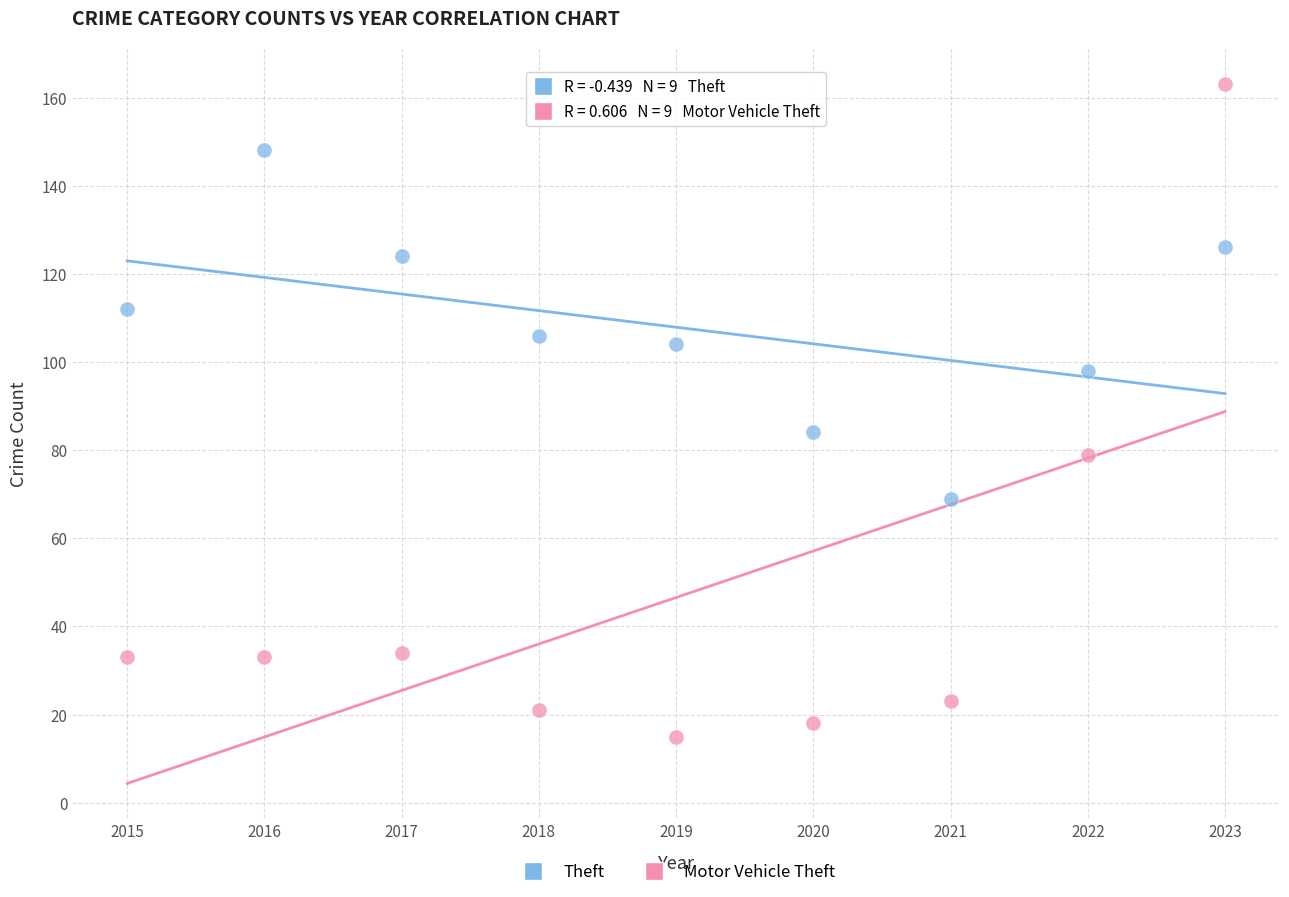

Which series has the largest Y range (max minus min)?

Motor Vehicle Theft